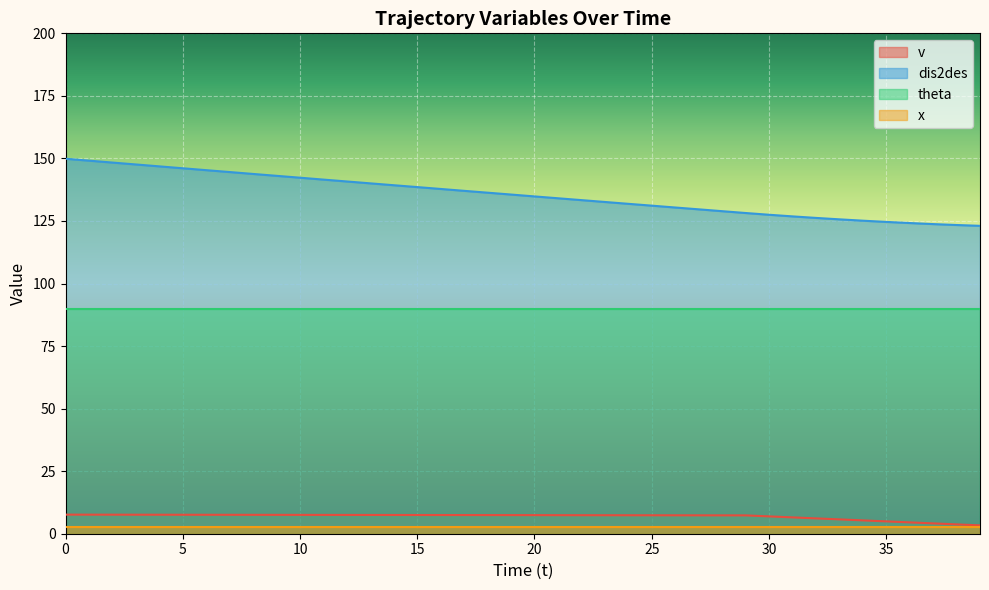

How many data points does each series have?

40